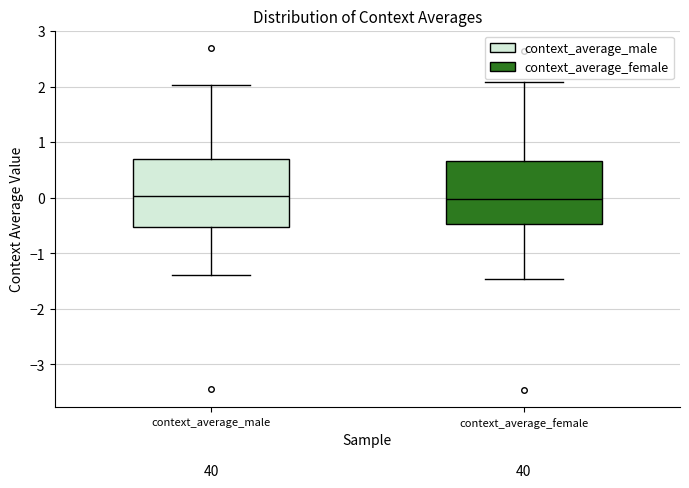

Reading left to right, transcribe this box plot: for each box, give where its median line is, the range the box spans, and where its two whiskers end, as read against the y-axis. The values are not printed on the chart, so give them approximately, as read against the axis.

context_average_male: median 0.0, box -0.5 to 0.7, whiskers -1.4 to 2.0
context_average_female: median 0.0, box -0.5 to 0.7, whiskers -1.5 to 2.1